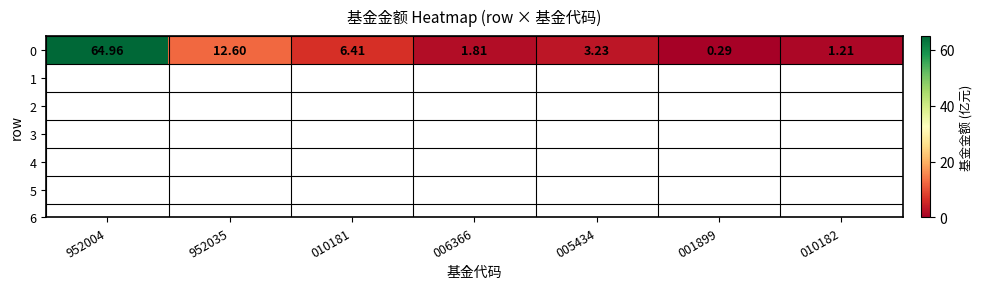

List the labels in order of value, smallest first.

001899, 010182, 006366, 005434, 010181, 952035, 952004